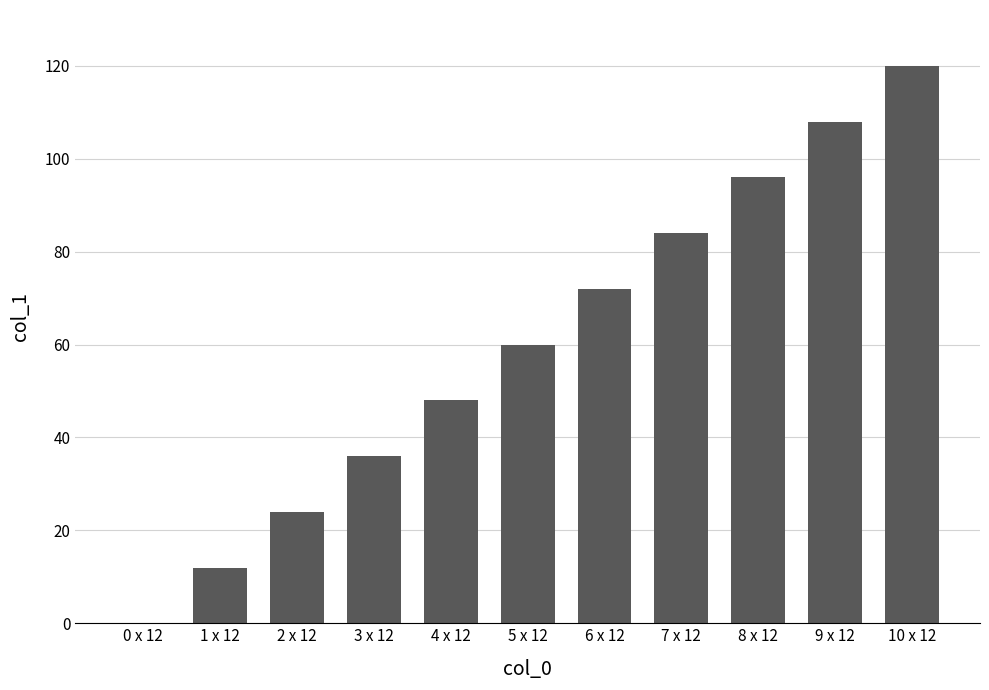

Does the chart contain stacked bars?

No